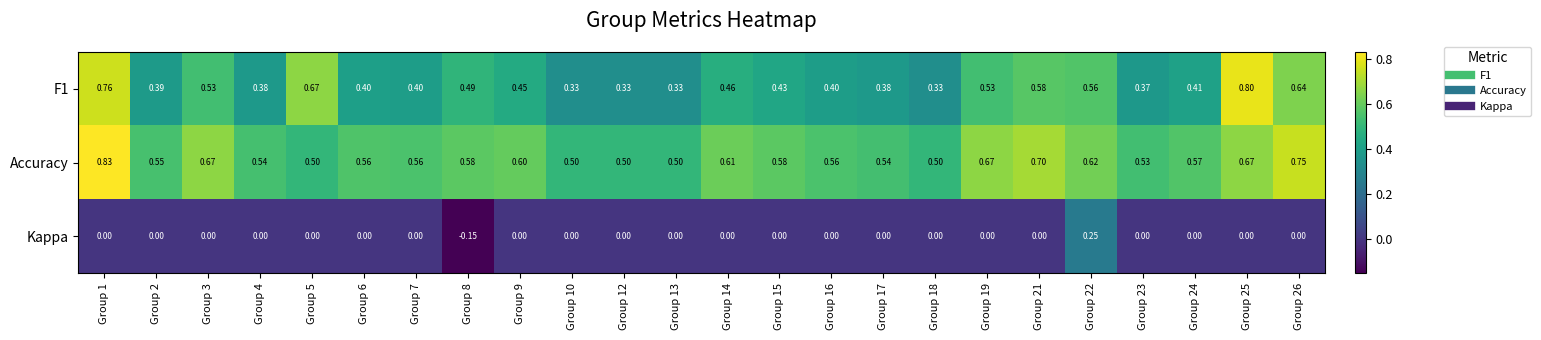

Which series has the largest total across all categories?

Accuracy